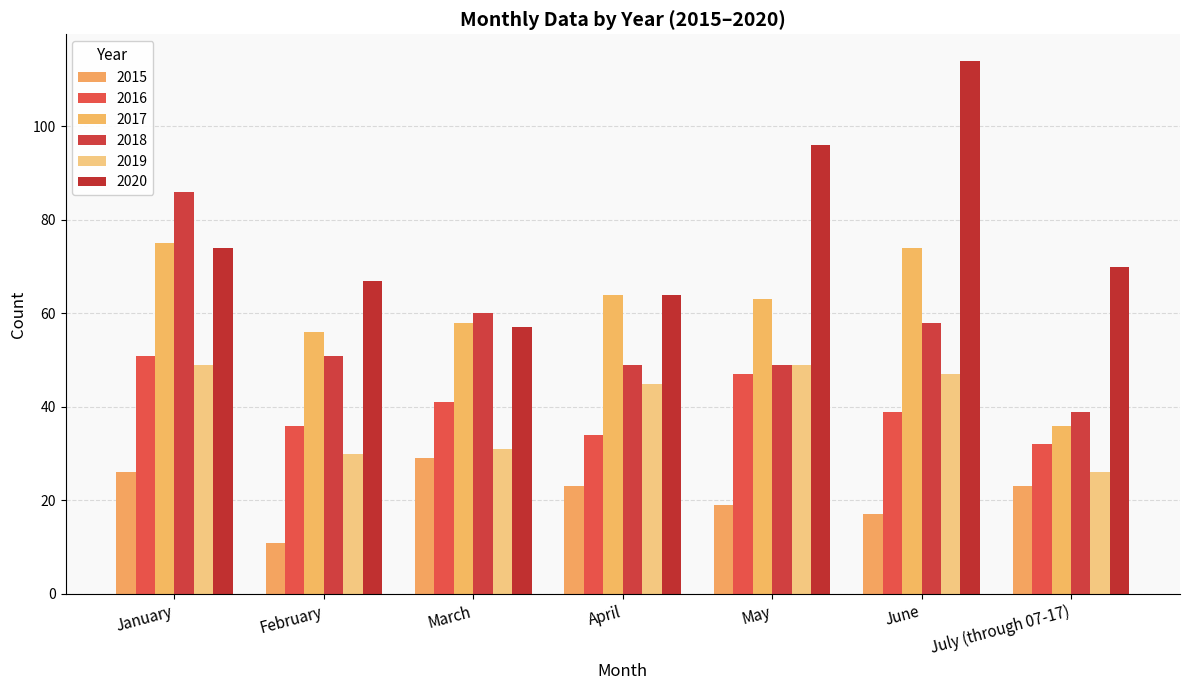

Reading left to right, what are all the values shown in this chart?

2015: January=26	February=11	March=29	April=23	May=19	June=17	July (through 07-17)=23
2016: January=51	February=36	March=41	April=34	May=47	June=39	July (through 07-17)=32
2017: January=75	February=56	March=58	April=64	May=63	June=74	July (through 07-17)=36
2018: January=86	February=51	March=60	April=49	May=49	June=58	July (through 07-17)=39
2019: January=49	February=30	March=31	April=45	May=49	June=47	July (through 07-17)=26
2020: January=74	February=67	March=57	April=64	May=96	June=114	July (through 07-17)=70